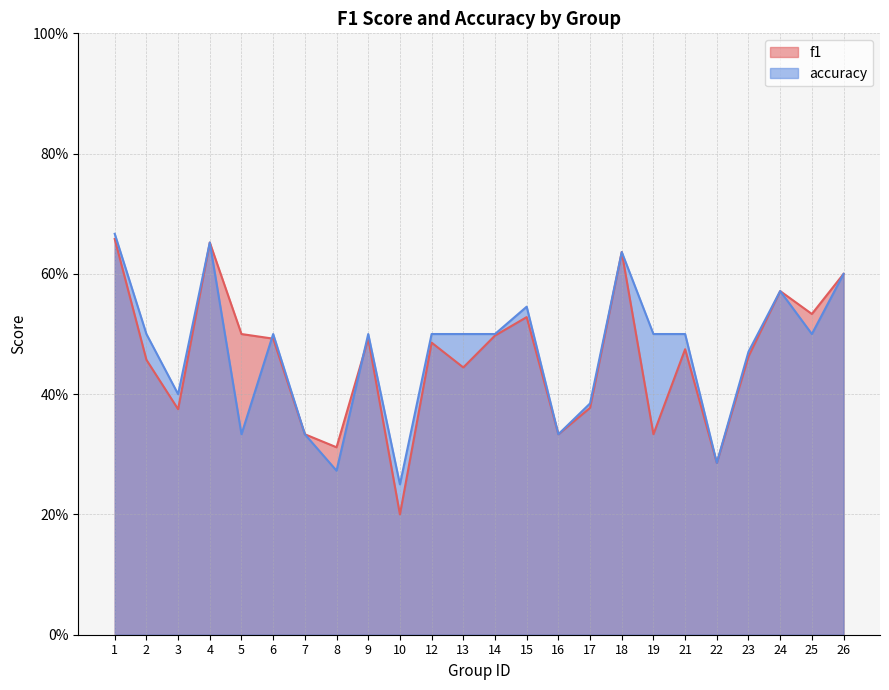

Count the number of data series in this chart.

2